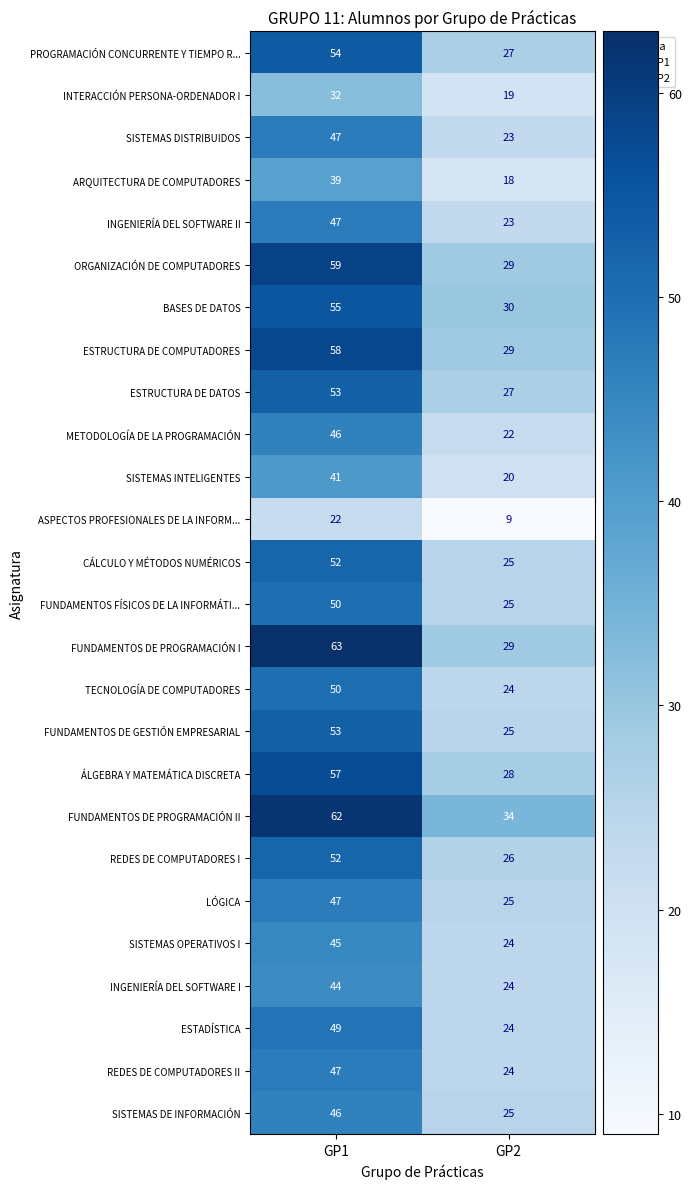

How many data points does each series have?

2